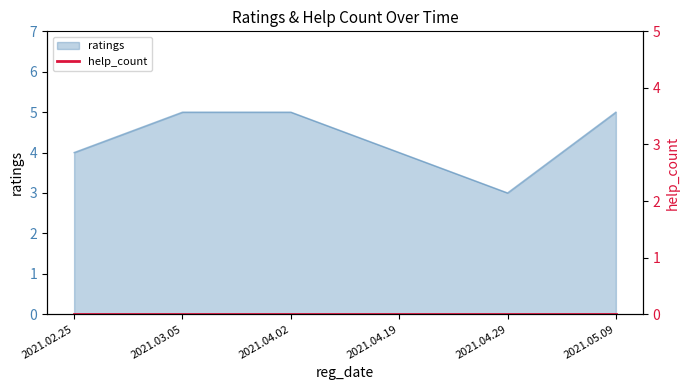

True or false: the data shows 3 at 2021.04.29.

True